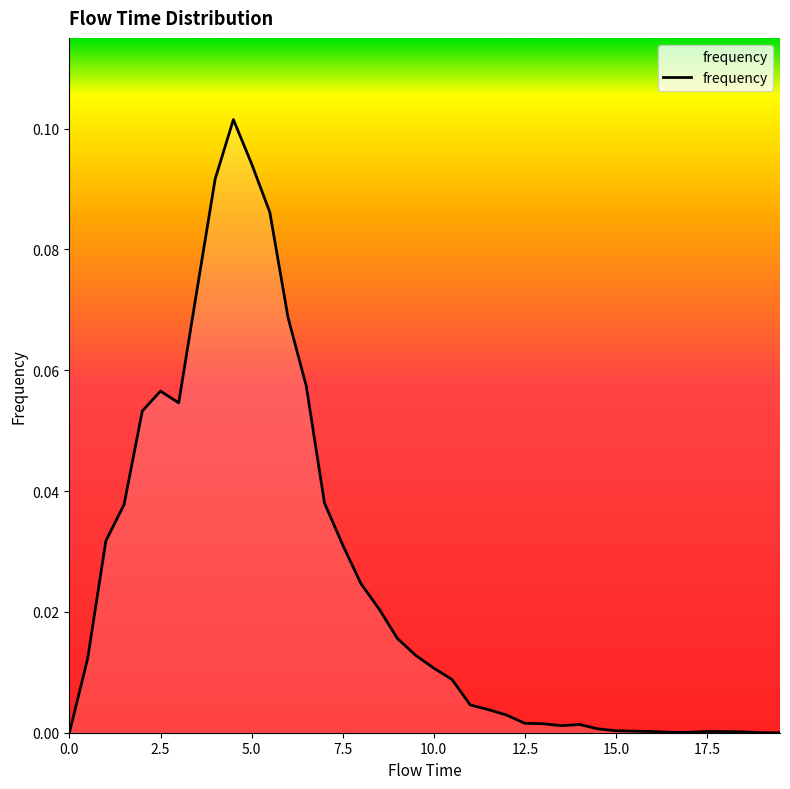

Reading right to left, transcribe all the data shown in this chart.

0.0	0.0	0.0	0.0	0.0	0.0	0.0	0.0	0.0	0.0	0.0	0.0	0.0	0.0	0.0	0.0	0.0	0.0	0.0	0.0	0.0	0.0	0.0	0.0	0.0	0.0	0.1	0.1	0.1	0.1	0.1	0.1	0.1	0.1	0.1	0.1	0.0	0.0	0.0	0.0